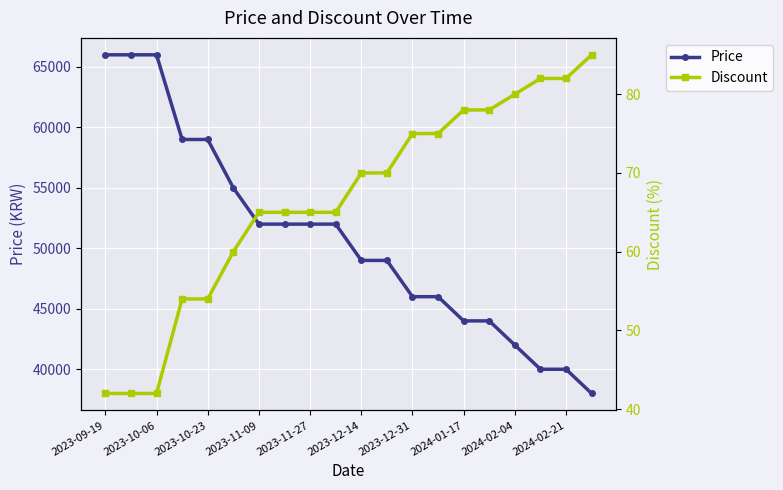

What is the sum of all Discount values?

1329